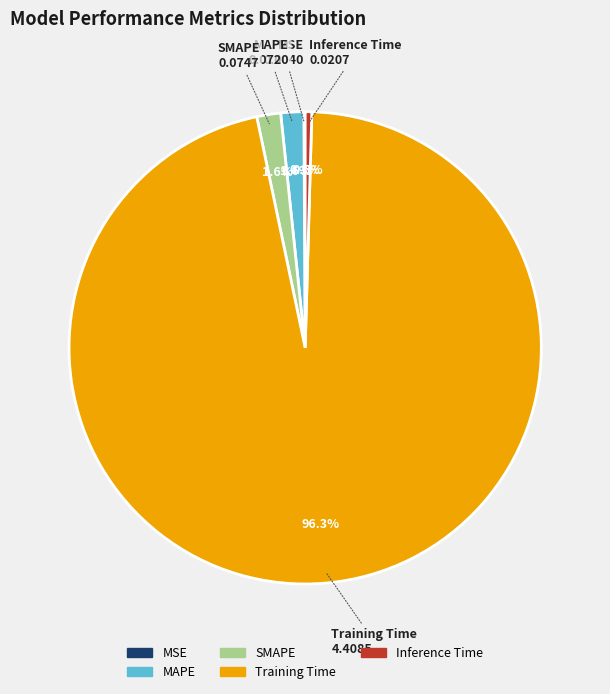

Which slice is the largest?

Training Time